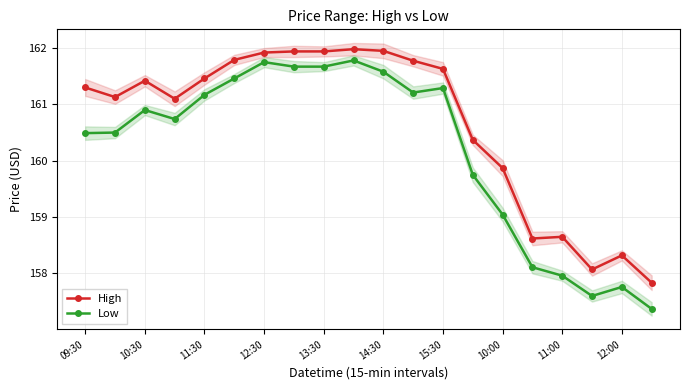

Where does the Low series first go above 160?

09:30